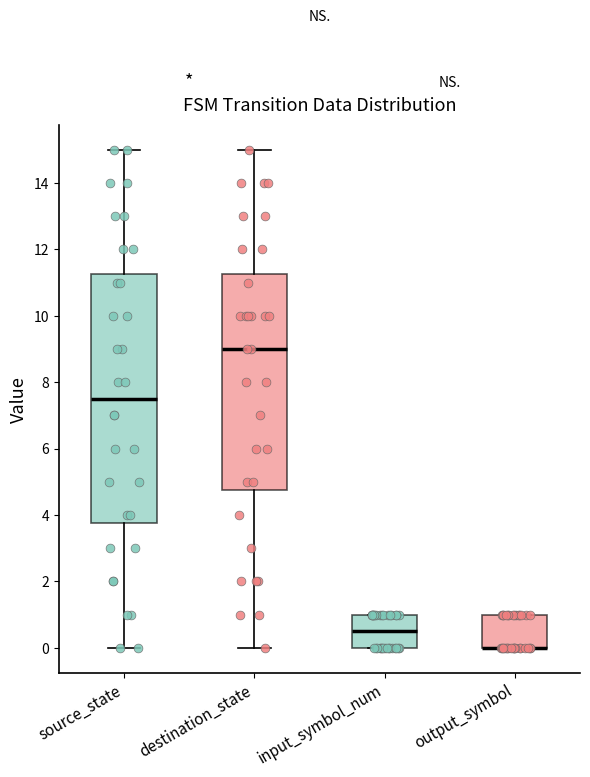

Reading left to right, read every box against the y-axis: the position of its median line, the range the box covers, and the ends of its whiskers. The values are not printed on the chart, so give them approximately, as read against the axis.

source_state: median 7.6, box 3.8 to 11.2, whiskers 0.0 to 15.0
destination_state: median 9.0, box 4.8 to 11.2, whiskers 0.0 to 15.0
input_symbol_num: median 0.6, box 0.0 to 1.0, whiskers 0.0 to 1.0
output_symbol: median 0.0 (drawn on the box's lower edge), box 0.0 to 1.0, whiskers 0.0 to 1.0